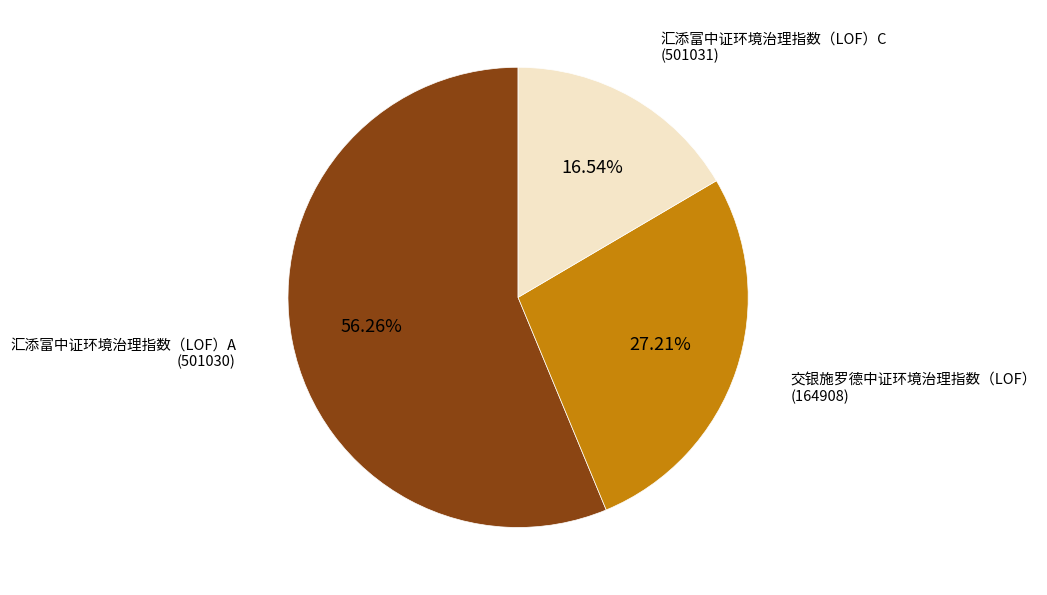

Does any single category account for the majority?

Yes